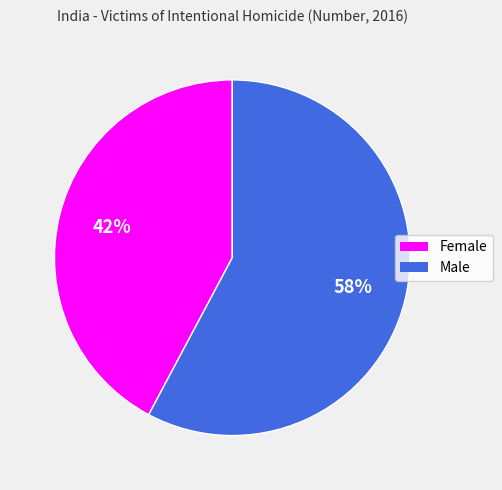

True or false: Male accounts for 58% of the total.

True